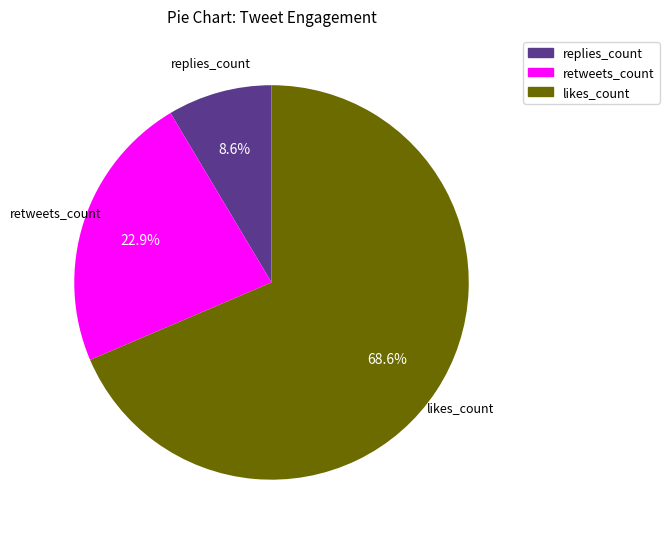

What is the ratio of the value at retweets_count to the value at likes_count?

0.3